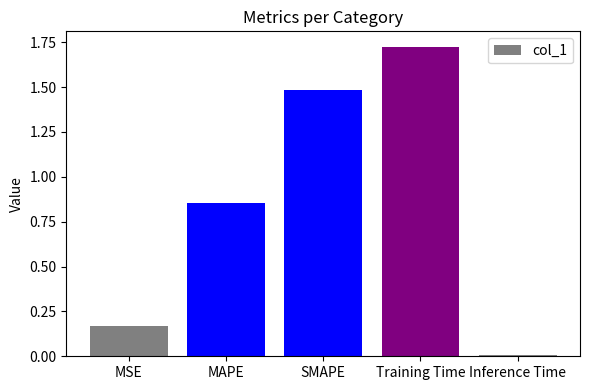

What is the change in value from MAPE to Training Time?

+0.9